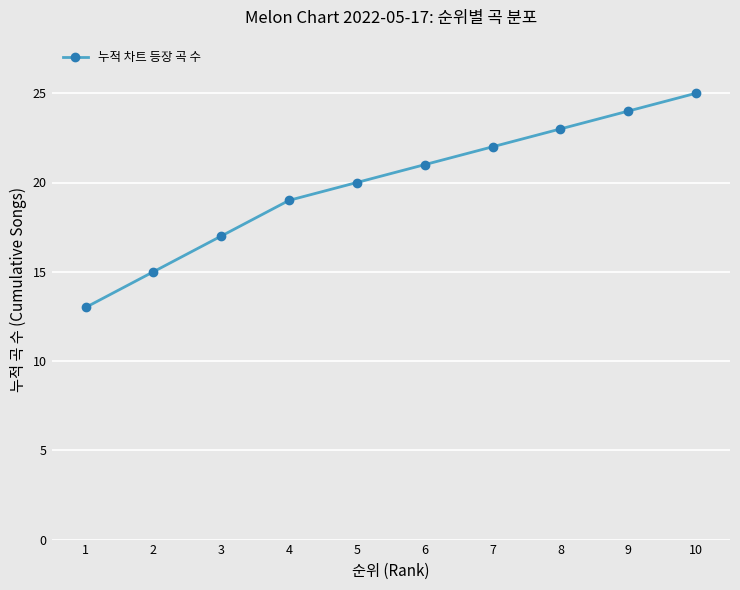

Between 3 and 5, which is larger?

5